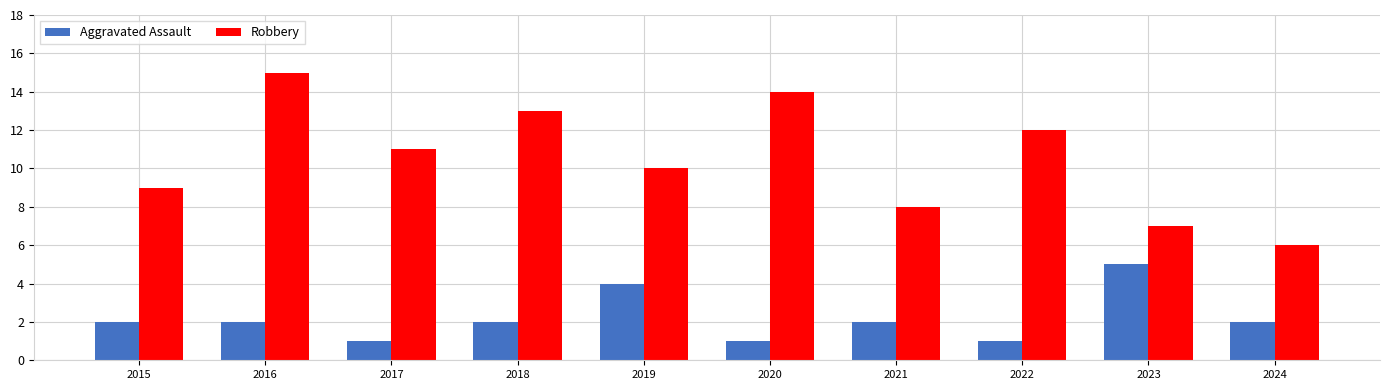

How many Robbery values are between 8 and 13?

6